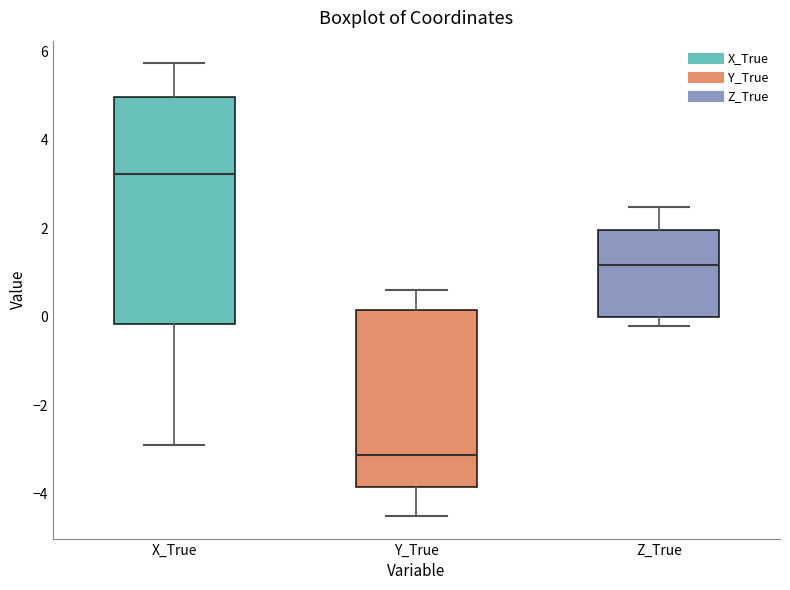

Reading left to right, transcribe this box plot: for each box, give where its median line is, the range the box spans, and where its two whiskers end, as read against the y-axis. The values are not printed on the chart, so give them approximately, as read against the axis.

X_True: median 3.2, box -0.2 to 5.0, whiskers -2.8 to 5.8
Y_True: median -3.2, box -3.8 to 0.2, whiskers -4.6 to 0.6
Z_True: median 1.2, box 0.0 to 2.0, whiskers -0.2 to 2.4